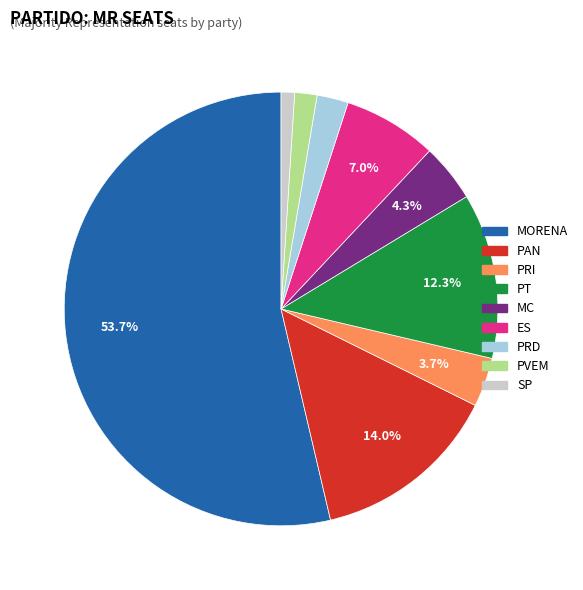

Approximately how many times larger is the value at MC compared to SP?

4.3